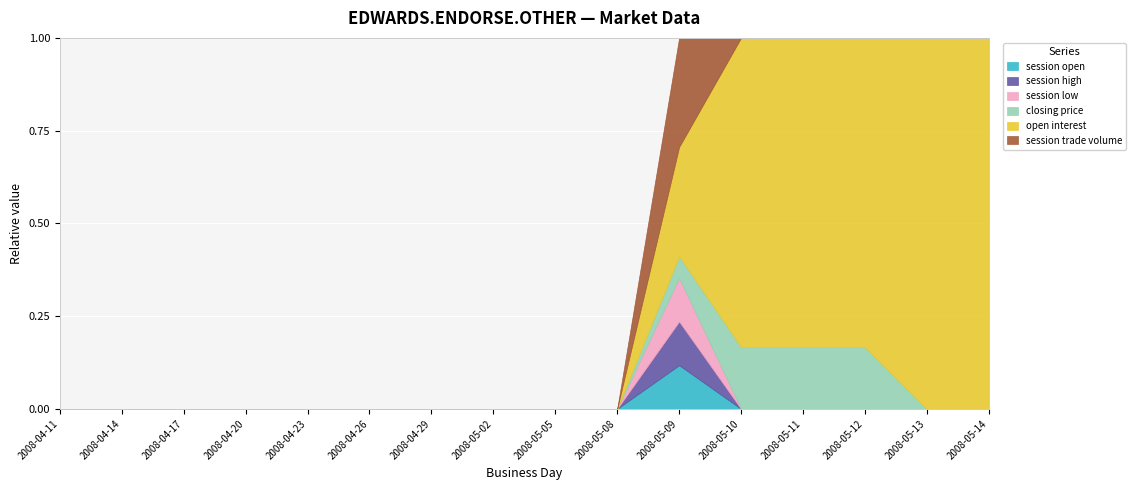

Reading left to right, extract all data points from this chart.

session open: 2008-04-11=0	2008-04-14=0	2008-04-17=0	2008-04-20=0	2008-04-23=0	2008-04-26=0	2008-04-29=0	2008-05-02=0	2008-05-05=0	2008-05-08=0	2008-05-09=2	2008-05-10=0	2008-05-11=0	2008-05-12=0	2008-05-13=0	2008-05-14=0
session high: 2008-04-11=0	2008-04-14=0	2008-04-17=0	2008-04-20=0	2008-04-23=0	2008-04-26=0	2008-04-29=0	2008-05-02=0	2008-05-05=0	2008-05-08=0	2008-05-09=2	2008-05-10=0	2008-05-11=0	2008-05-12=0	2008-05-13=0	2008-05-14=0
session low: 2008-04-11=0	2008-04-14=0	2008-04-17=0	2008-04-20=0	2008-04-23=0	2008-04-26=0	2008-04-29=0	2008-05-02=0	2008-05-05=0	2008-05-08=0	2008-05-09=2	2008-05-10=0	2008-05-11=0	2008-05-12=0	2008-05-13=0	2008-05-14=0
closing price: 2008-04-11=0	2008-04-14=0	2008-04-17=0	2008-04-20=0	2008-04-23=0	2008-04-26=0	2008-04-29=0	2008-05-02=0	2008-05-05=0	2008-05-08=0	2008-05-09=1	2008-05-10=1	2008-05-11=1	2008-05-12=1	2008-05-13=0	2008-05-14=0
open interest: 2008-04-11=0	2008-04-14=0	2008-04-17=0	2008-04-20=0	2008-04-23=0	2008-04-26=0	2008-04-29=0	2008-05-02=0	2008-05-05=0	2008-05-08=0	2008-05-09=5	2008-05-10=5	2008-05-11=5	2008-05-12=5	2008-05-13=5	2008-05-14=5
session trade volume: 2008-04-11=0	2008-04-14=0	2008-04-17=0	2008-04-20=0	2008-04-23=0	2008-04-26=0	2008-04-29=0	2008-05-02=0	2008-05-05=0	2008-05-08=0	2008-05-09=5	2008-05-10=0	2008-05-11=0	2008-05-12=0	2008-05-13=0	2008-05-14=0